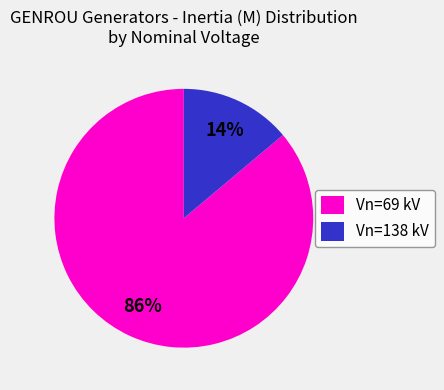

Which has a higher value, Vn=138 kV or Vn=69 kV?

Vn=69 kV